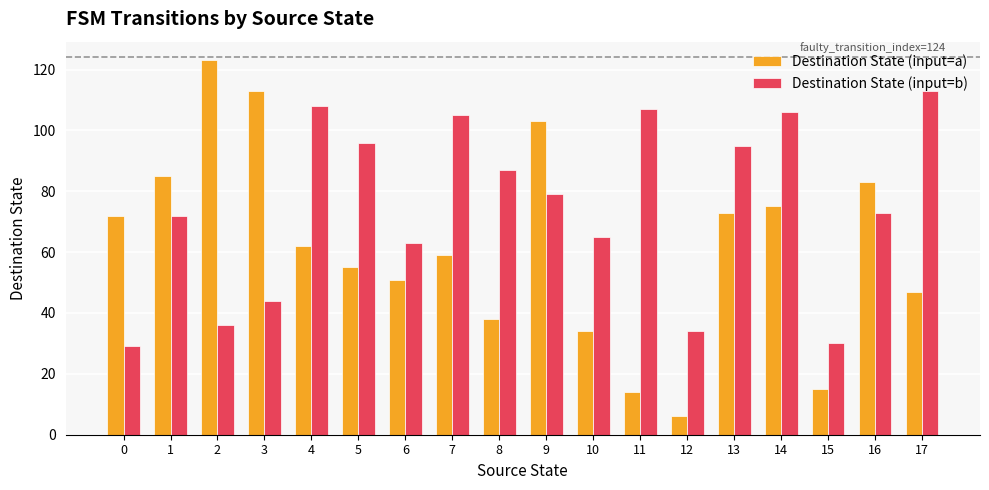

Count the number of data series in this chart.

2